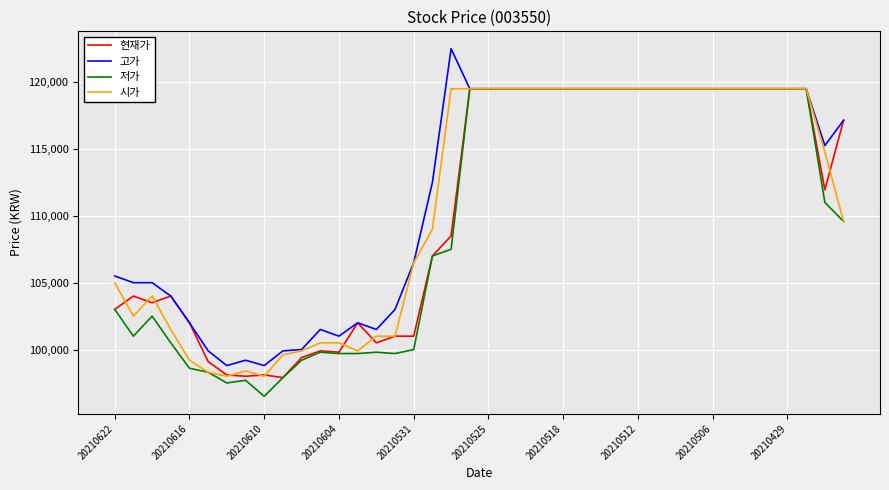

What is the smallest value displayed?

96500